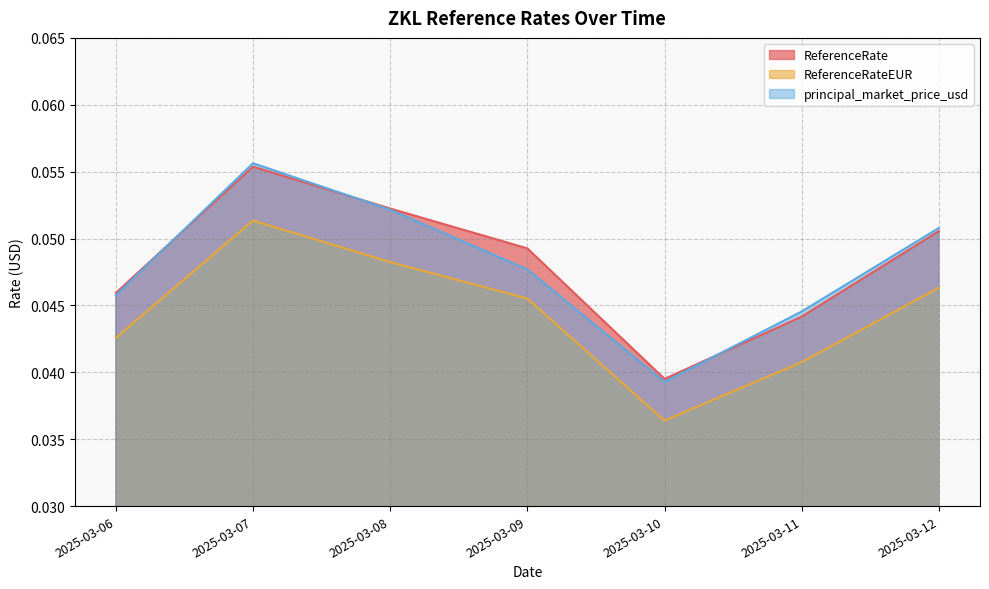

The value of principal_market_price_usd at 2025-03-09 is 0.0. True or false?

False